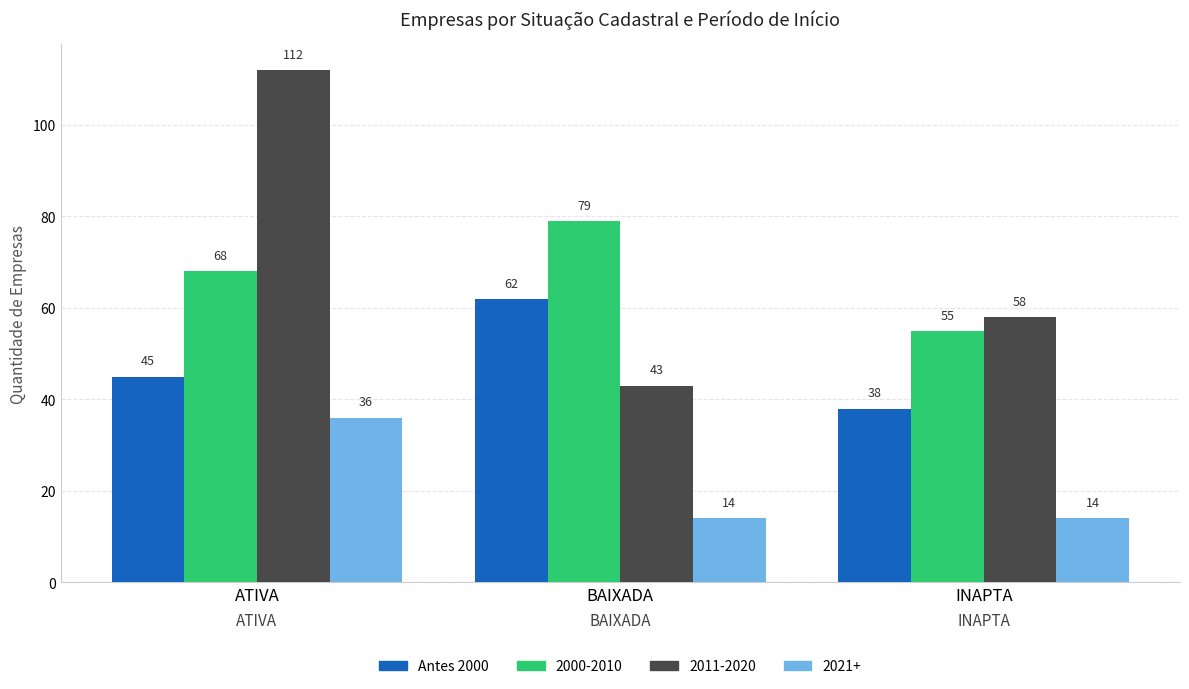

Where does the 2011-2020 series first go above 58?

ATIVA